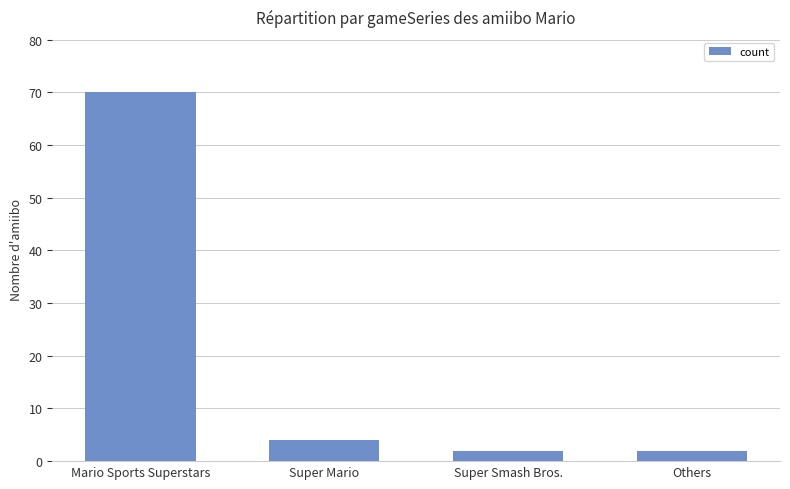

Between Super Mario and Mario Sports Superstars, which is larger?

Mario Sports Superstars